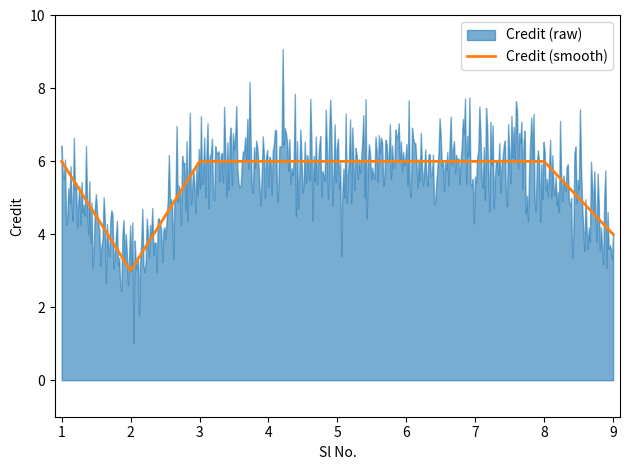

Rank the categories by value from highest to lowest.

1, 3, 4, 5, 6, 7, 8, 9, 2